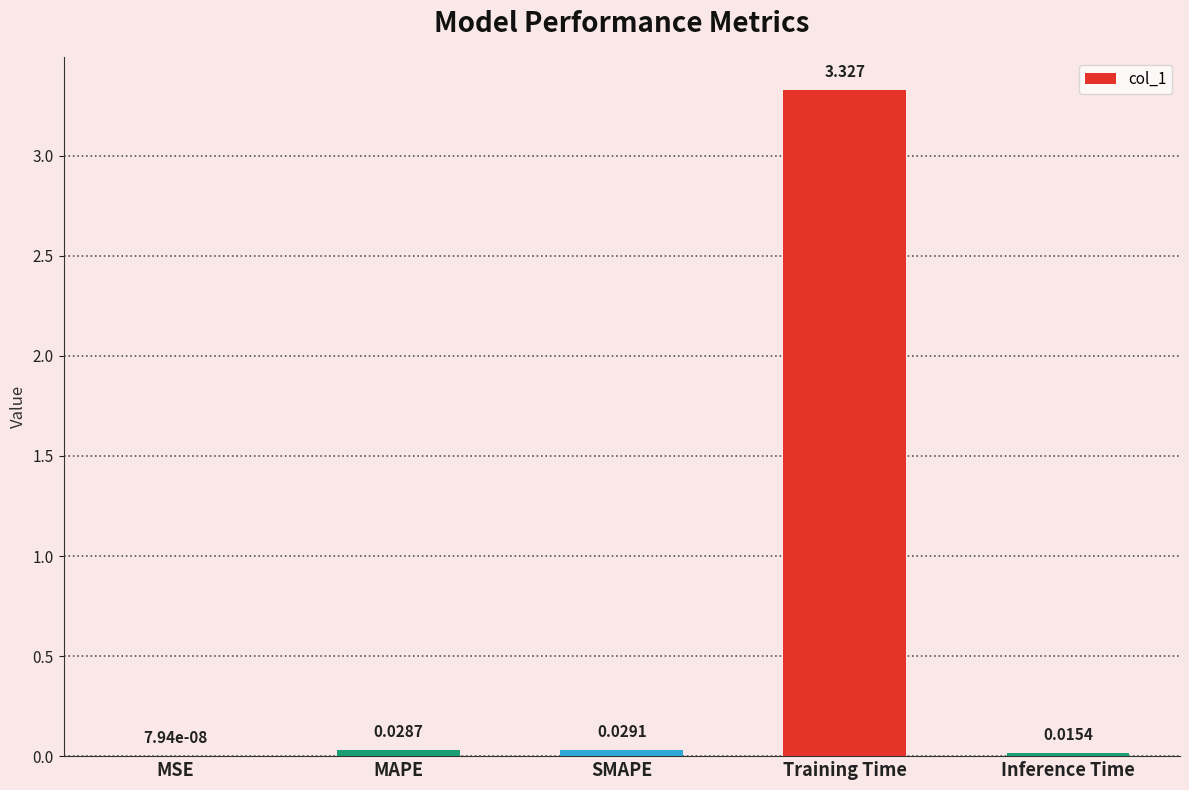

Where is the data nearest to the value 1?

SMAPE